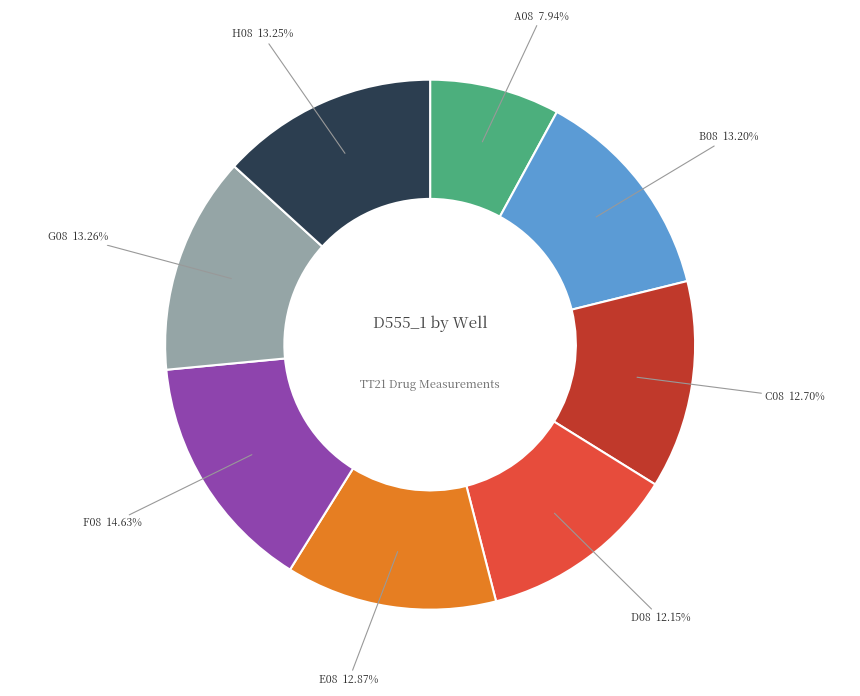

Which has a higher value, G08 or F08?

F08